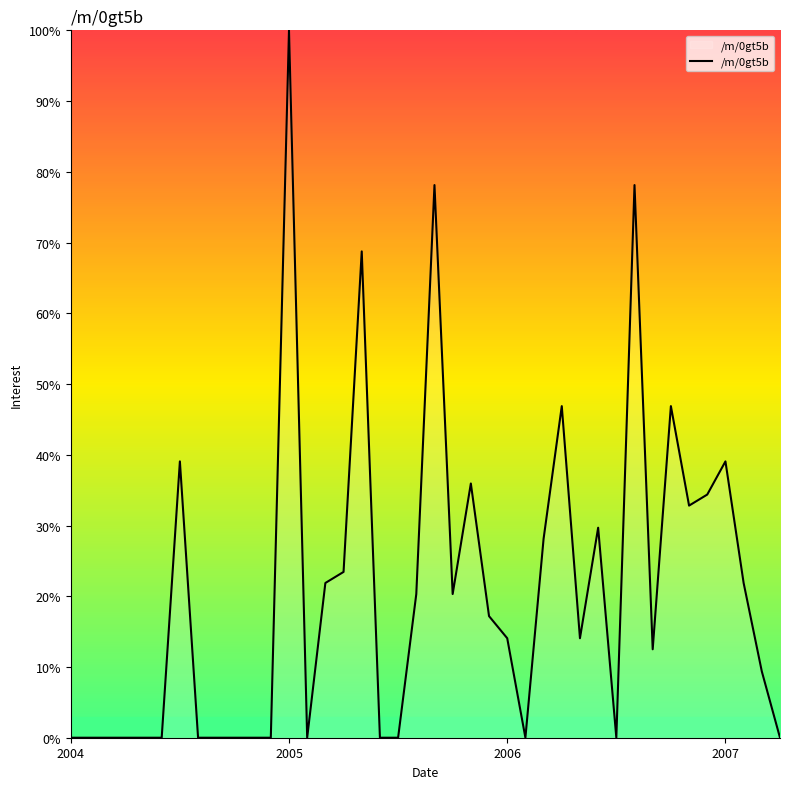

What is the difference between the maximum and minimum values?

100.0